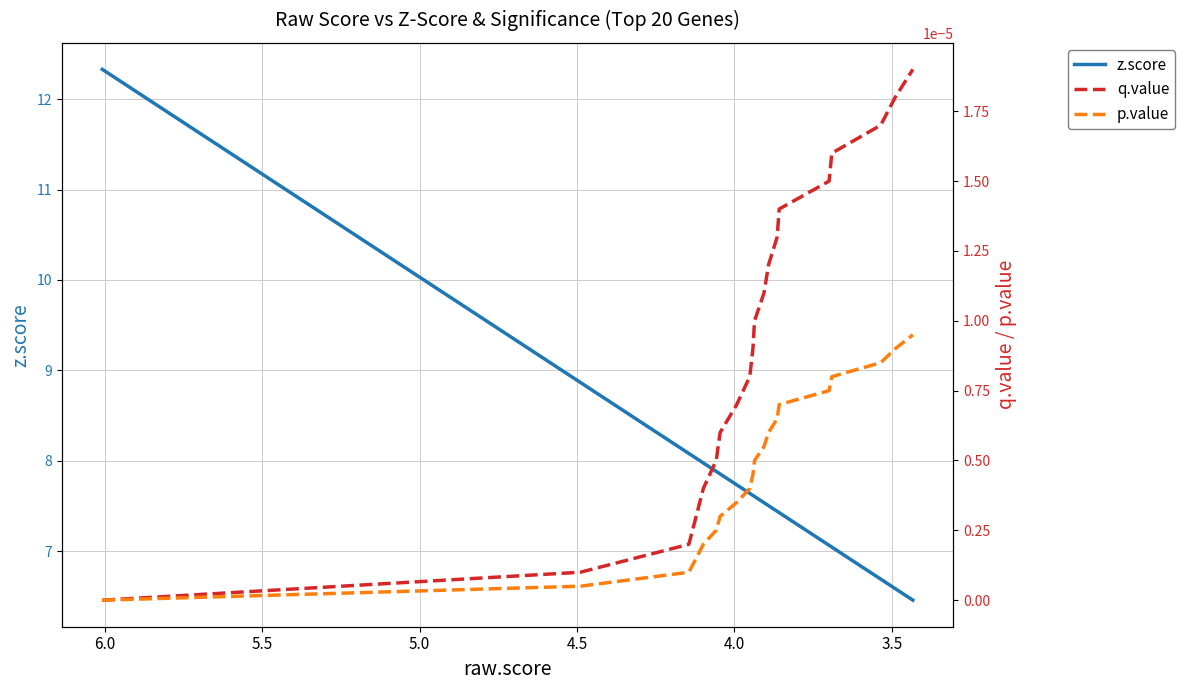

Rank the series by their maximum value, from lowest to highest.

p.value, q.value, z.score